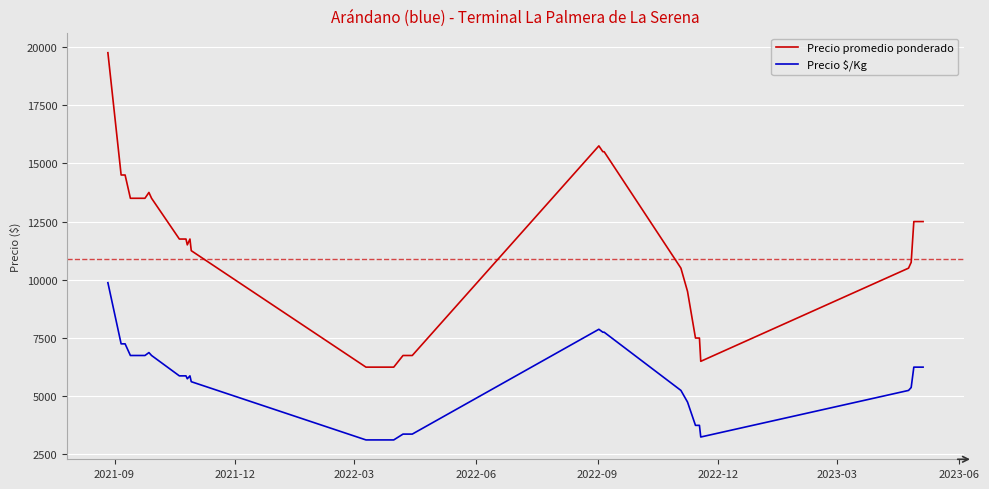

What is the difference between the maximum and minimum values in the Precio $/Kg series?

6750